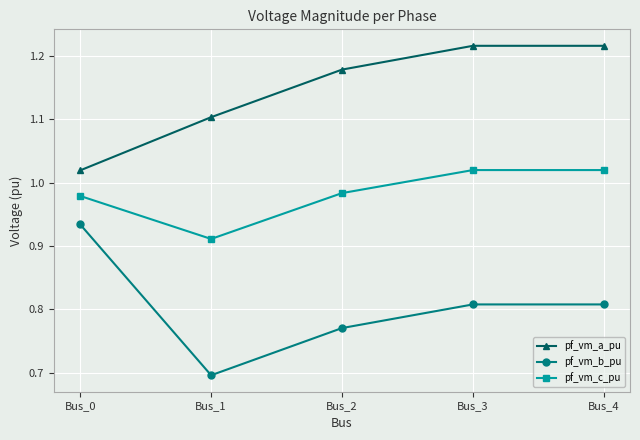

True or false: pf_vm_a_pu has a value of 0.3 at Bus_4.

False